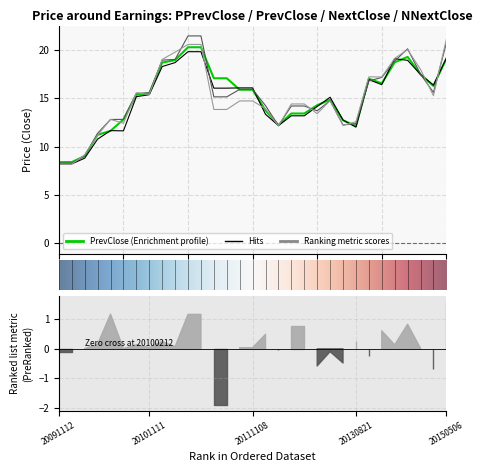

The value of PrevClose at 20111107 is 15.9. True or false?

True